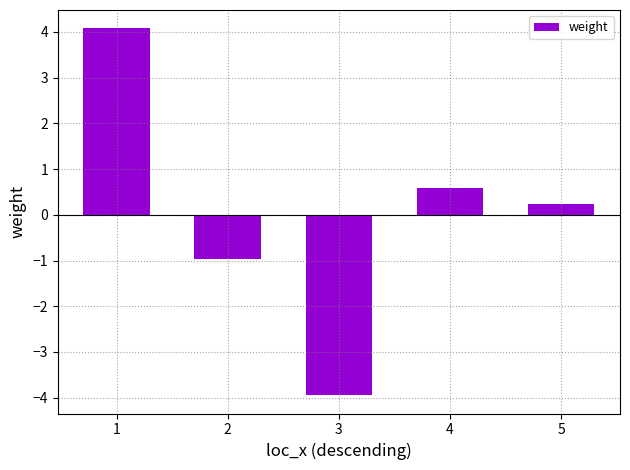

Which label corresponds to the largest value in the chart?

1